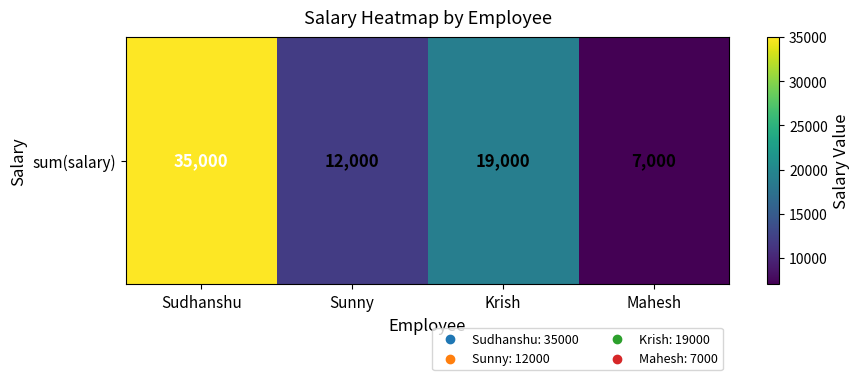

Count the values in the range 12000 to 35000.

3